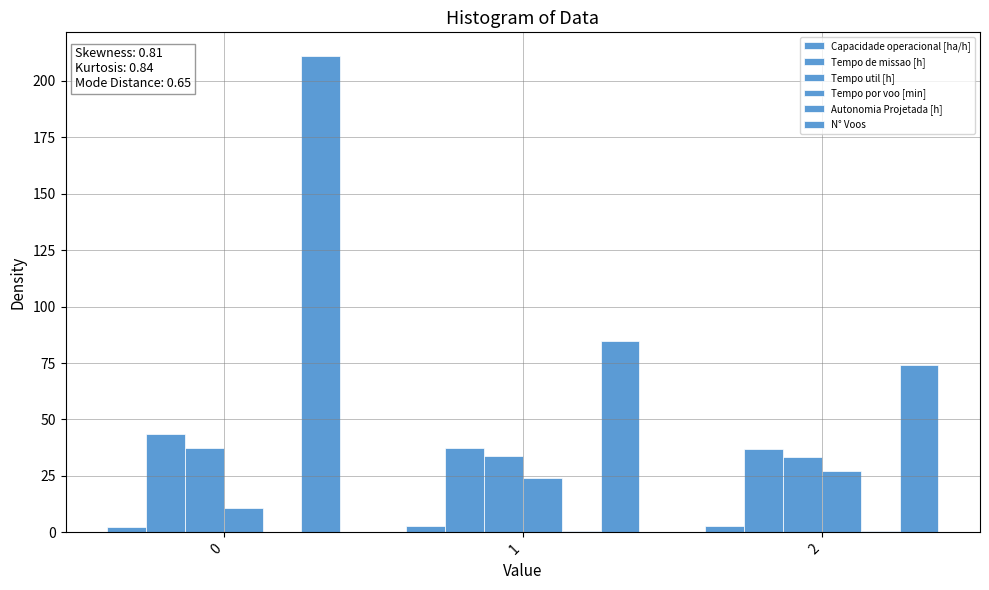

Does the chart contain stacked bars?

No